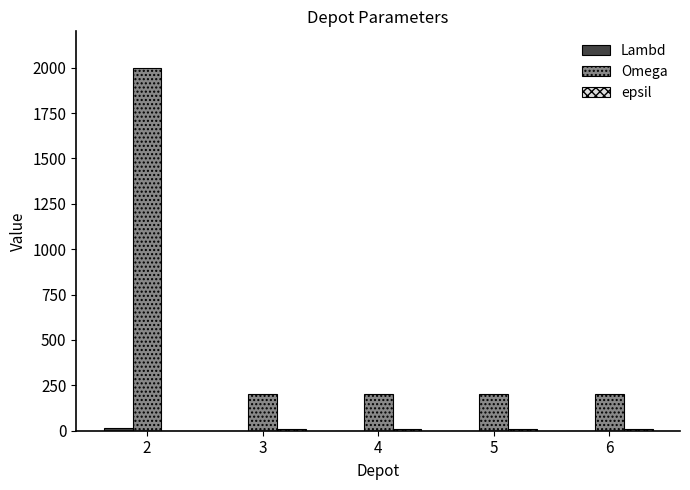

The value of Omega at 3 is 134. True or false?

False